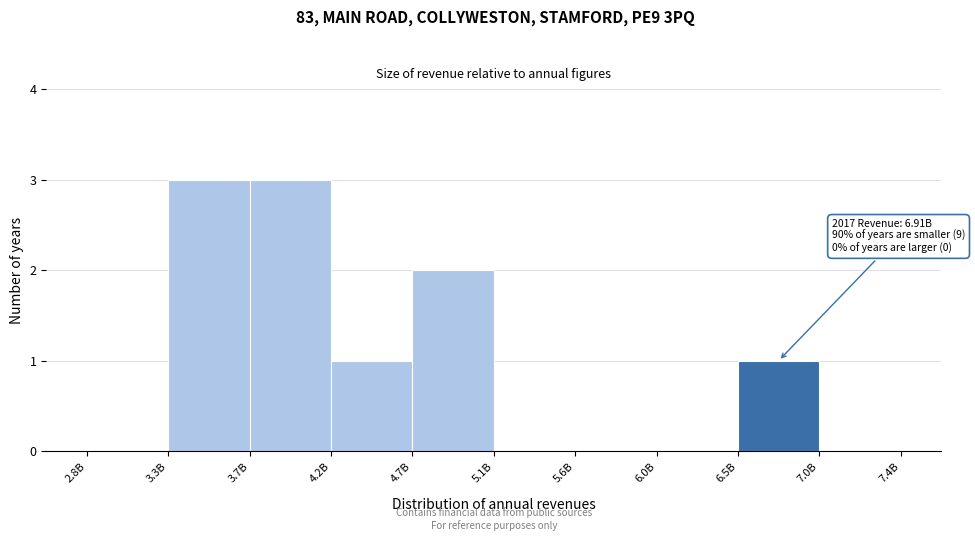

Reading left to right, what are all the values shown in this chart?

2.8B=0	3.3B=3	3.7B=3	4.2B=1	4.7B=2	5.1B=0	5.6B=0	6.0B=0	6.5B=1	7.0B=0